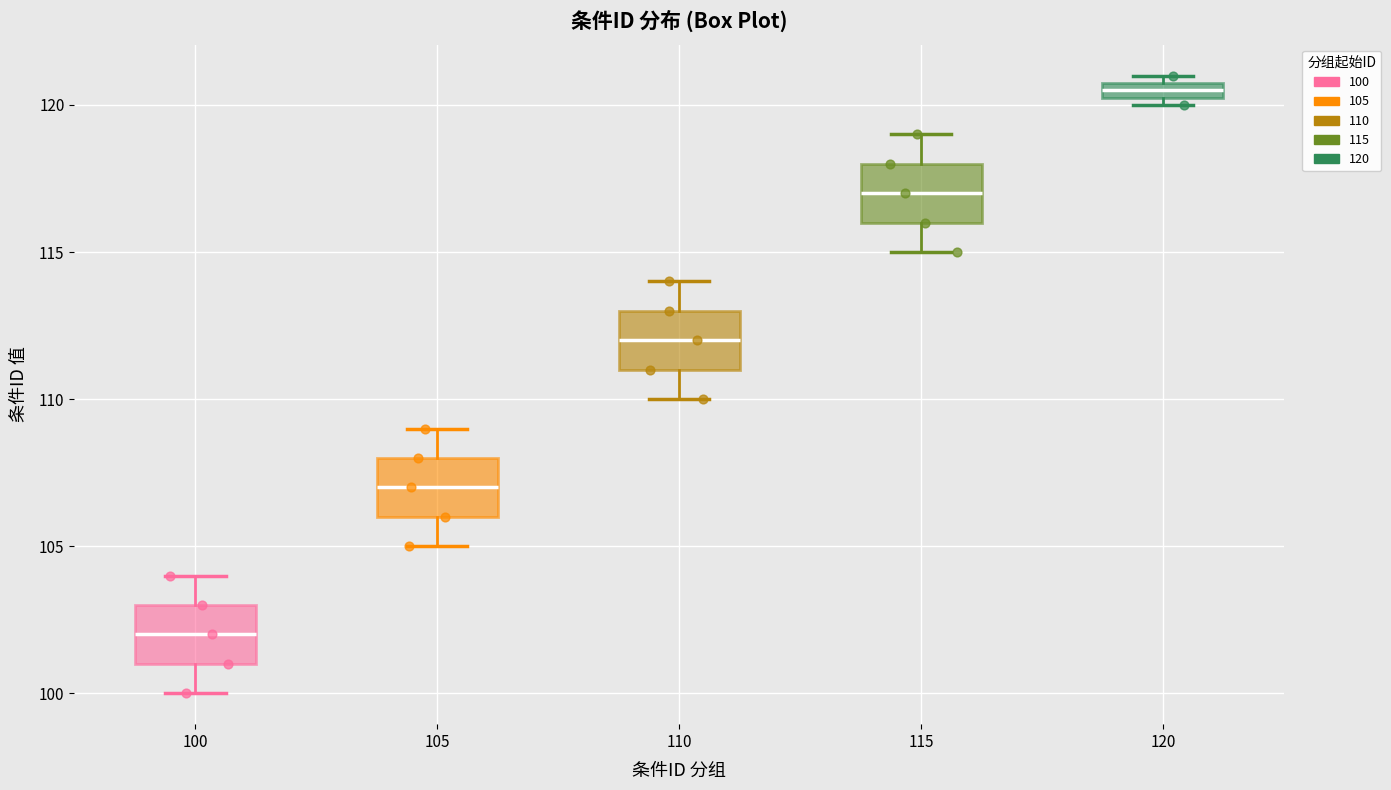

Which box has the highest median line?

120